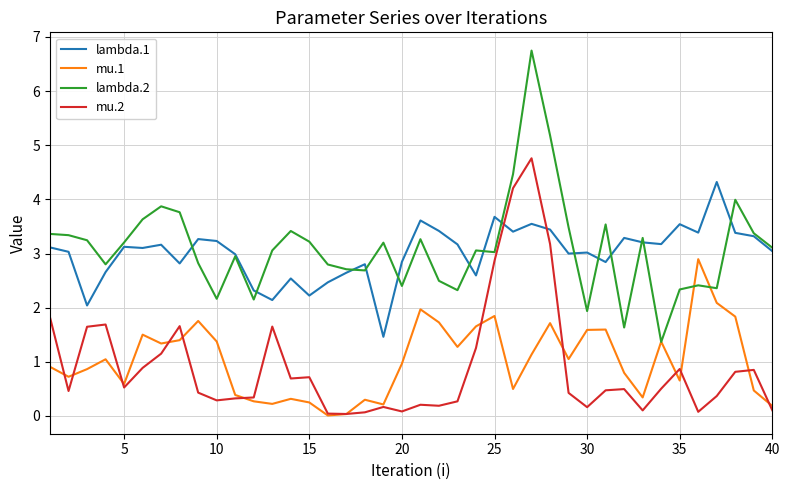

What is the average value of the lambda.2 series?

3.1